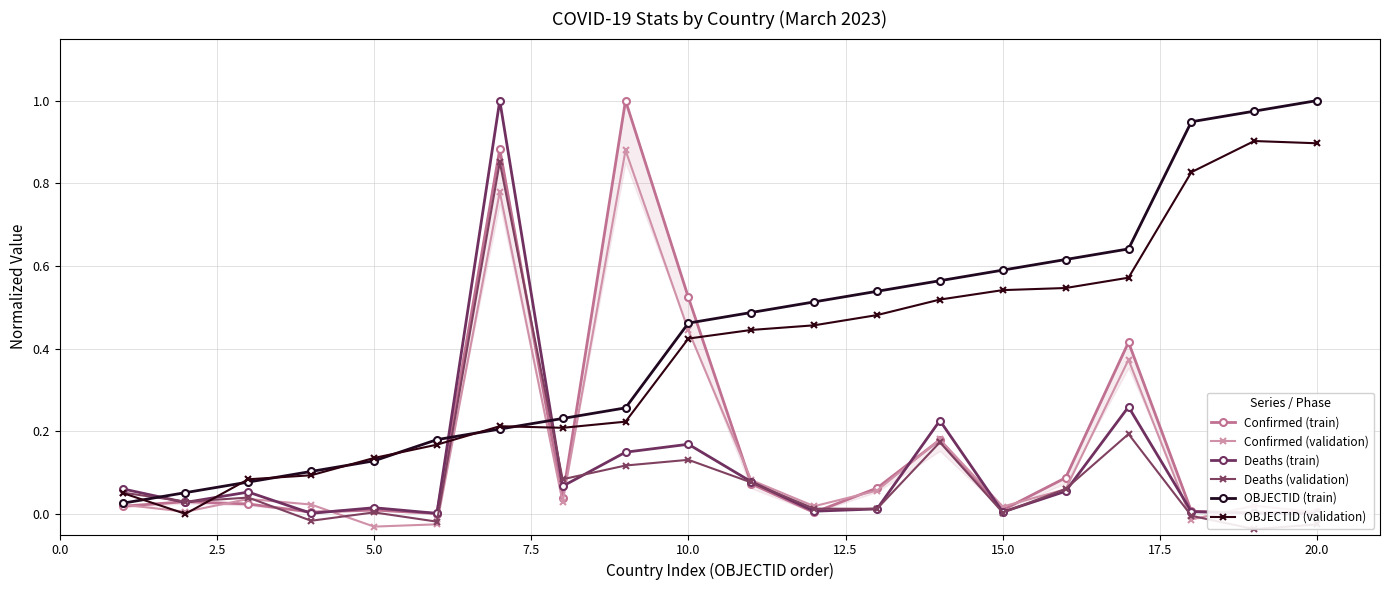

What is the difference between the second highest and minimum values in the OBJECTID (validation) series?

0.9